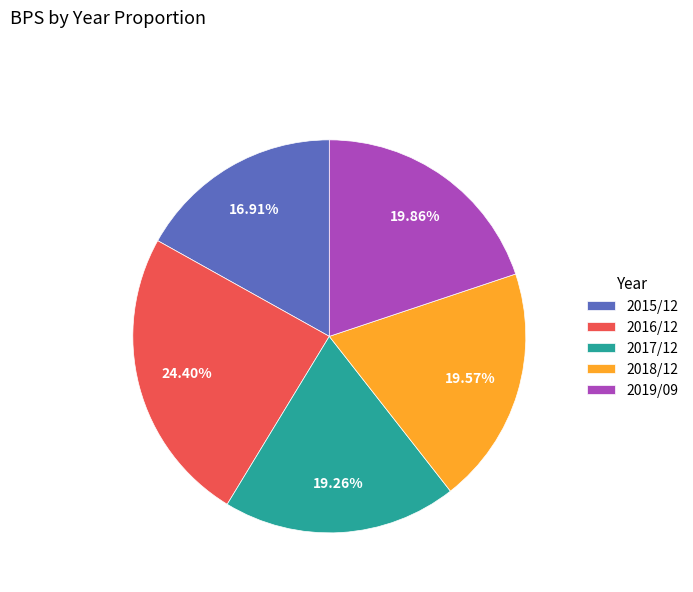

Is the sum of 2015/12 and 2019/09 greater than half?

No